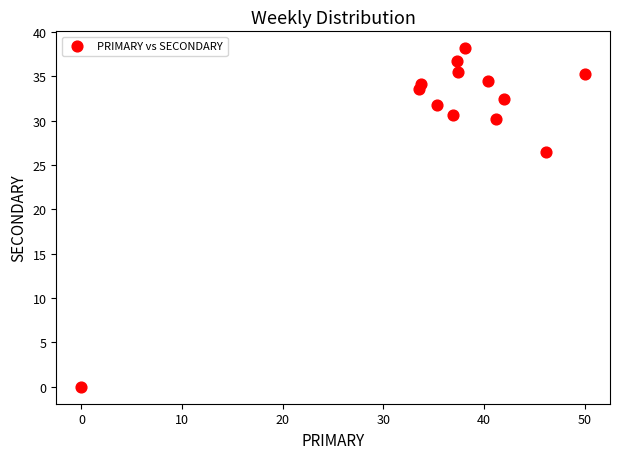

What Y value in the scatter plot is closest to 19?

26.5